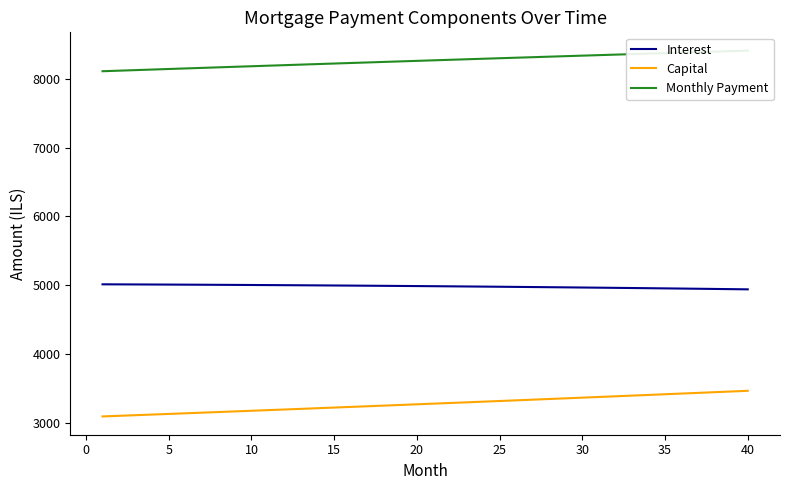

True or false: Capital and Interest intersect in this chart.

False